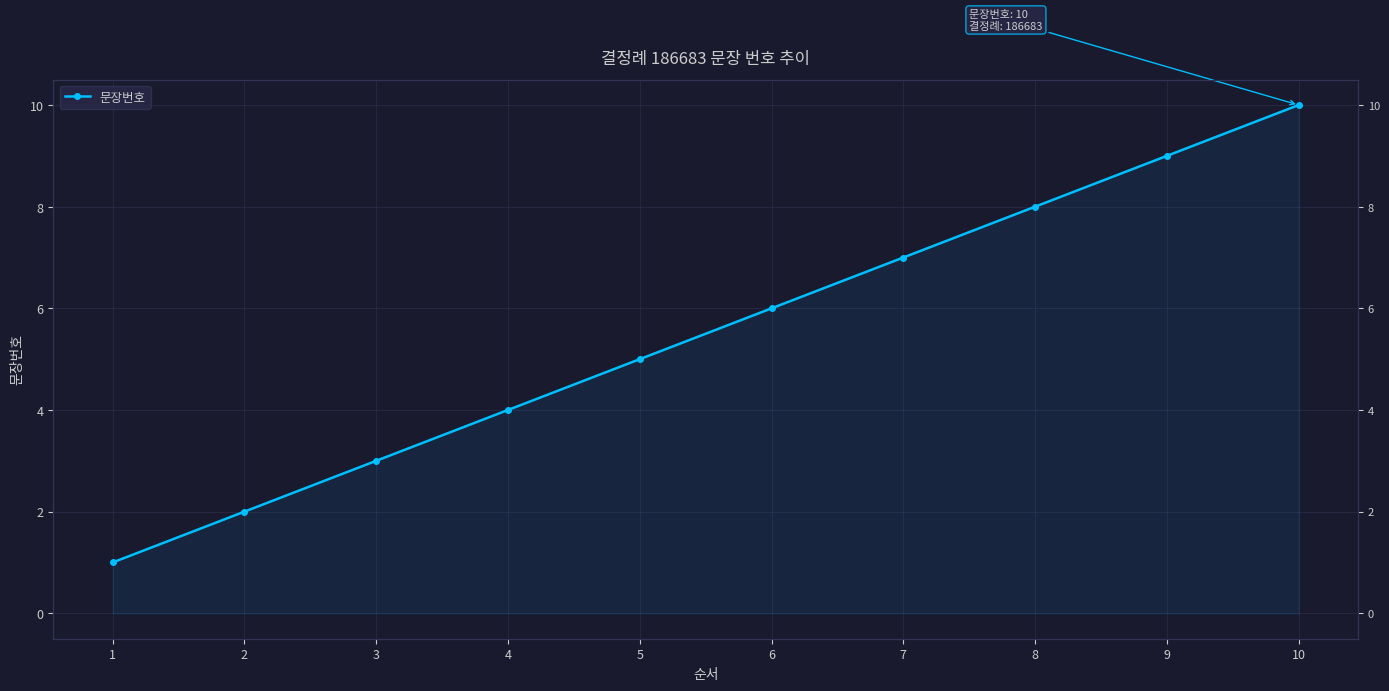

Is it true that the value at 9 is 9?

True